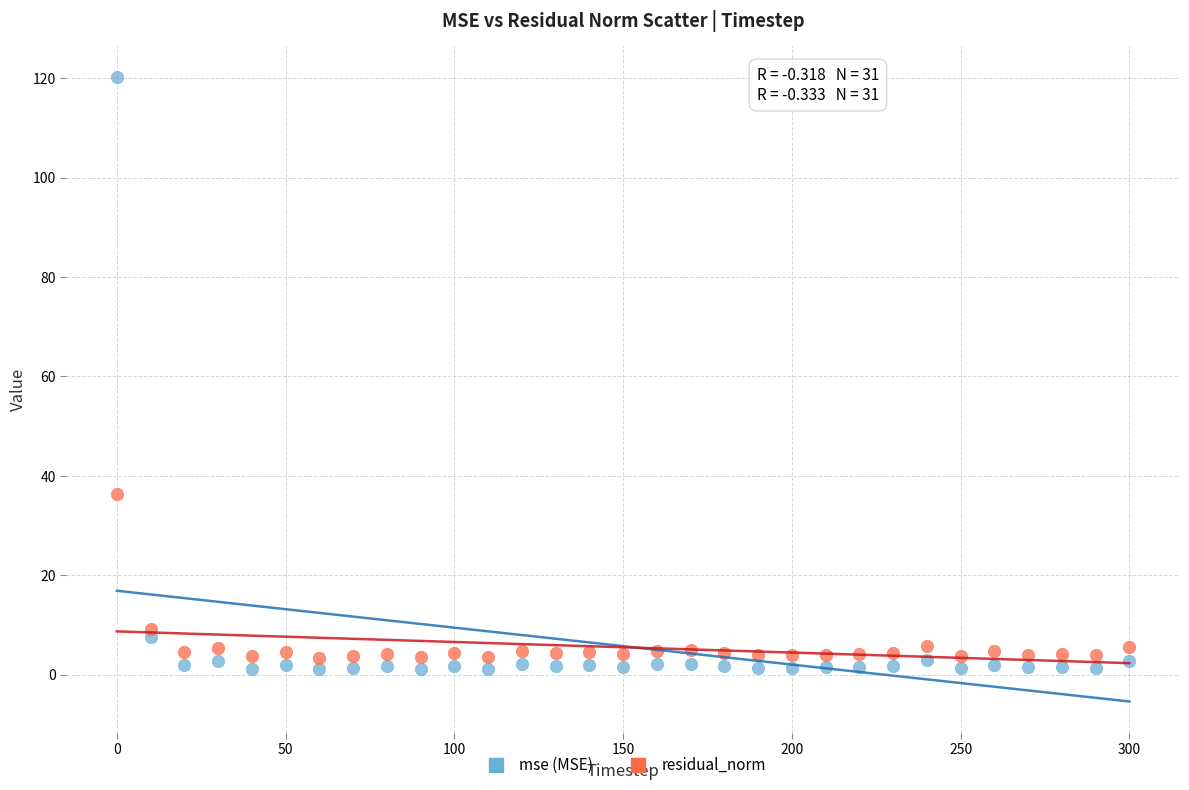

Across all data points, what is the range of X values (max minus min)?

300.0